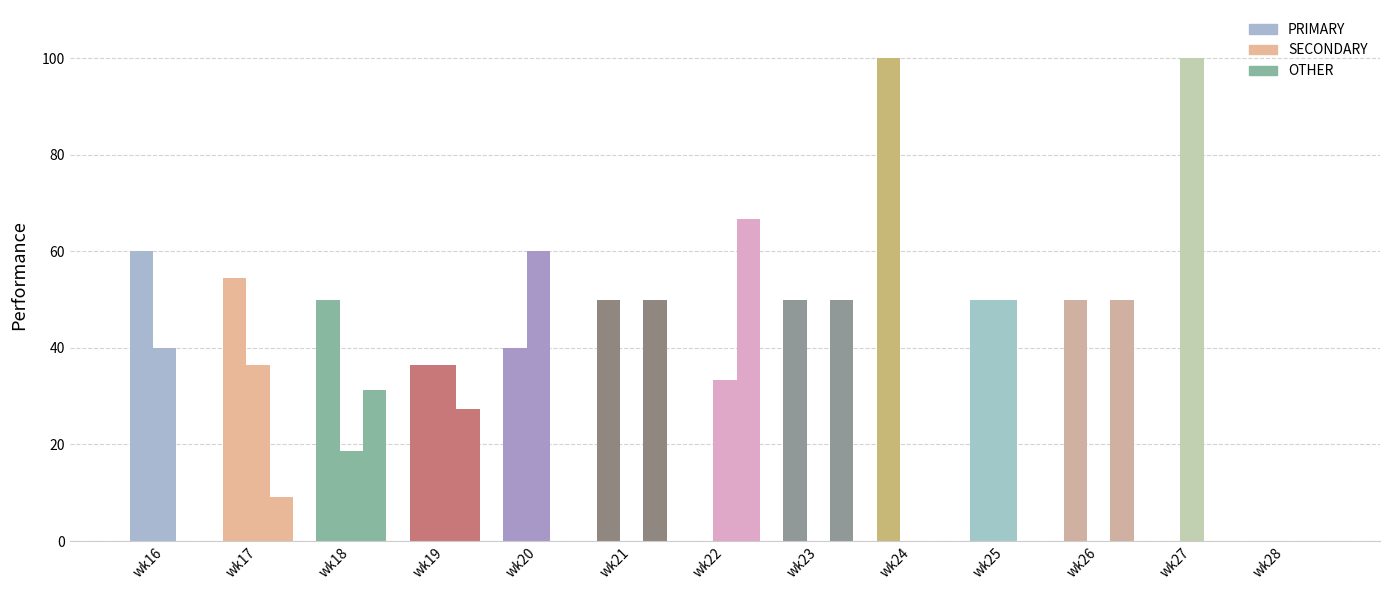

Which series has the largest total across all categories?

PRIMARY